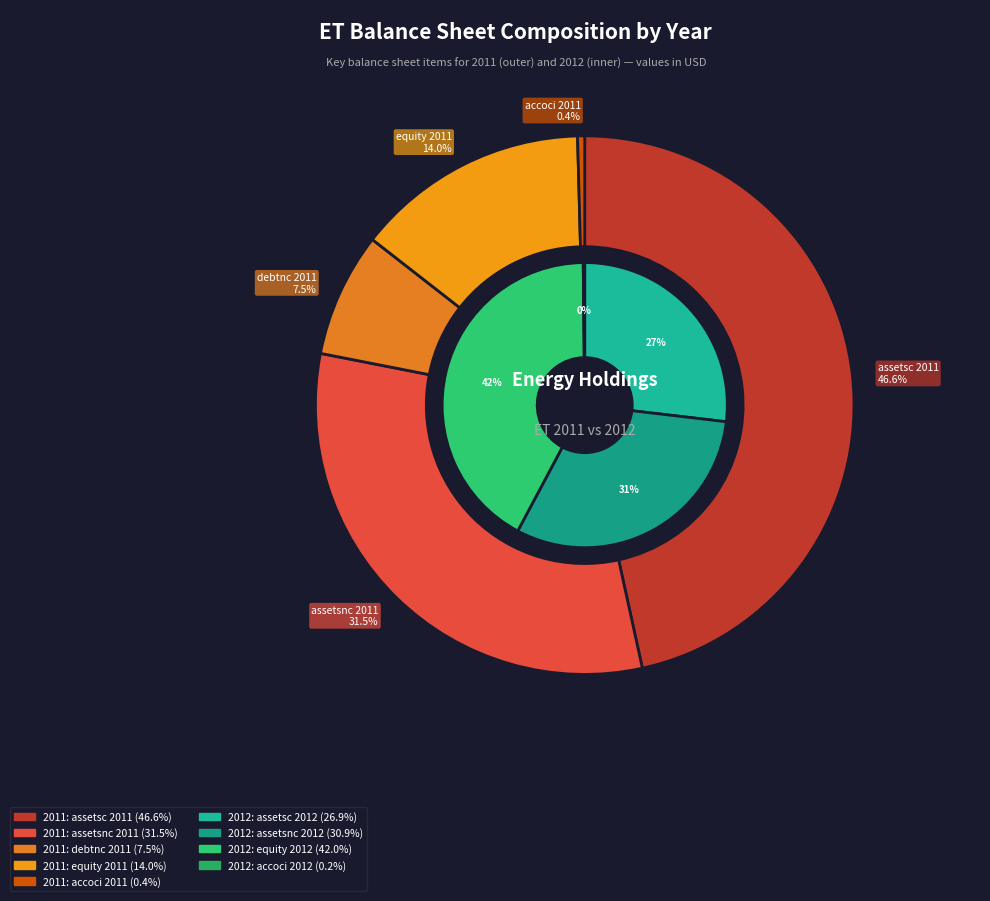

Does debtc_2011 represent more than half of the total?

No